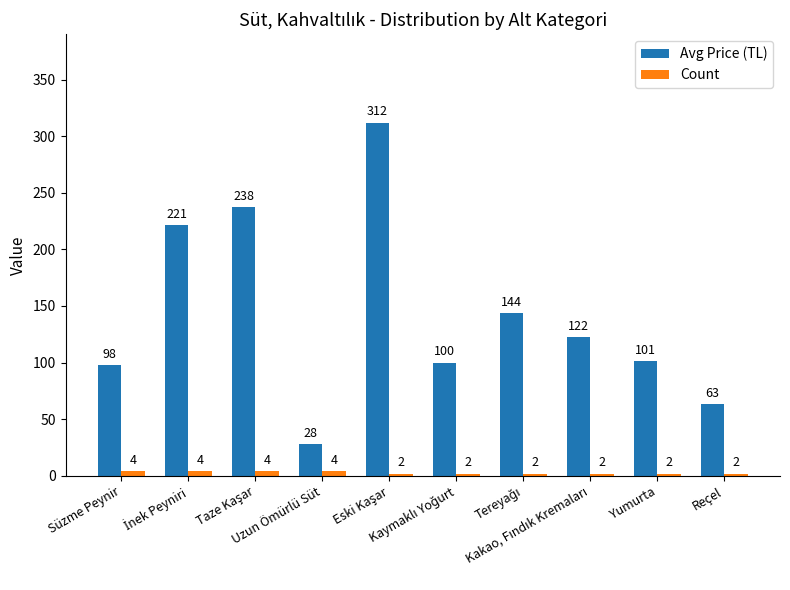

Which series has the largest total across all categories?

Avg Price (TL)